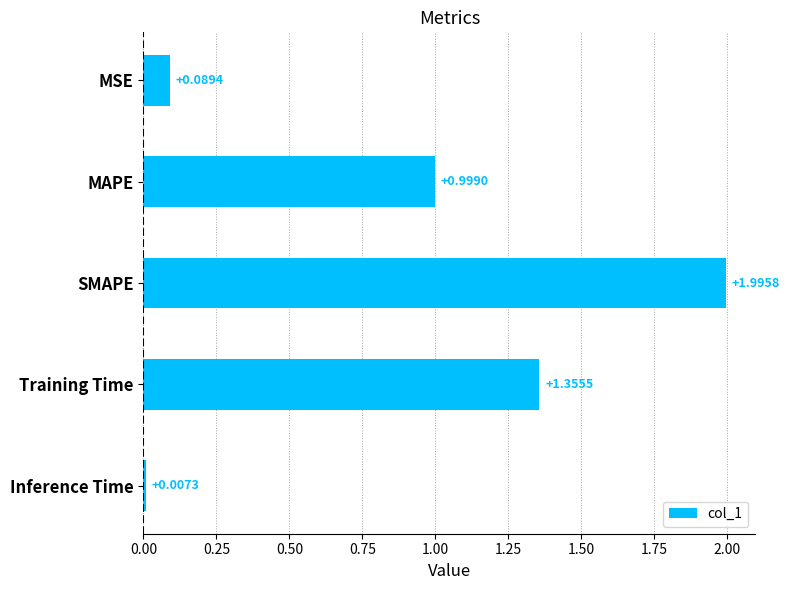

Rank the categories by value from lowest to highest.

Inference Time, MSE, MAPE, Training Time, SMAPE